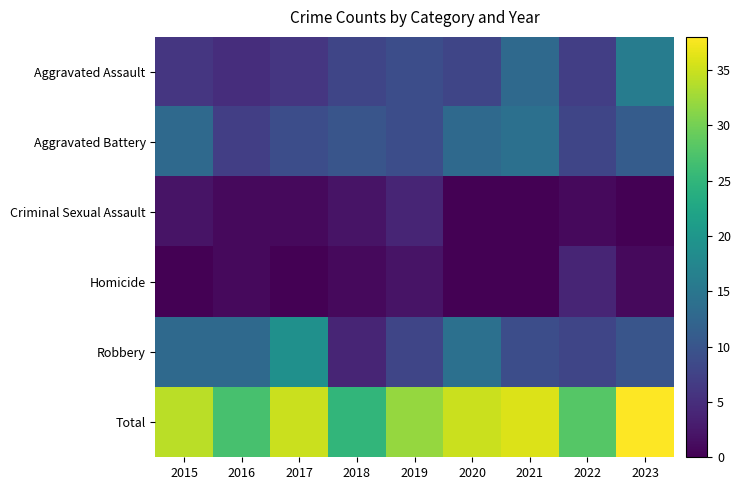

Reading right to left, extract all data points from this chart.

Aggravated Assault: 2023=16	2022=7	2021=13	2020=8	2019=9	2018=8	2017=6	2016=5	2015=6
Aggravated Battery: 2023=11	2022=8	2021=14	2020=13	2019=9	2018=10	2017=9	2016=7	2015=13
Criminal Sexual Assault: 2023=0	2022=1	2021=0	2020=0	2019=4	2018=2	2017=1	2016=1	2015=2
Homicide: 2023=1	2022=4	2021=0	2020=0	2019=2	2018=1	2017=0	2016=1	2015=0
Robbery: 2023=10	2022=8	2021=9	2020=14	2019=8	2018=4	2017=19	2016=13	2015=13
Total: 2023=38	2022=28	2021=36	2020=35	2019=32	2018=25	2017=35	2016=27	2015=34